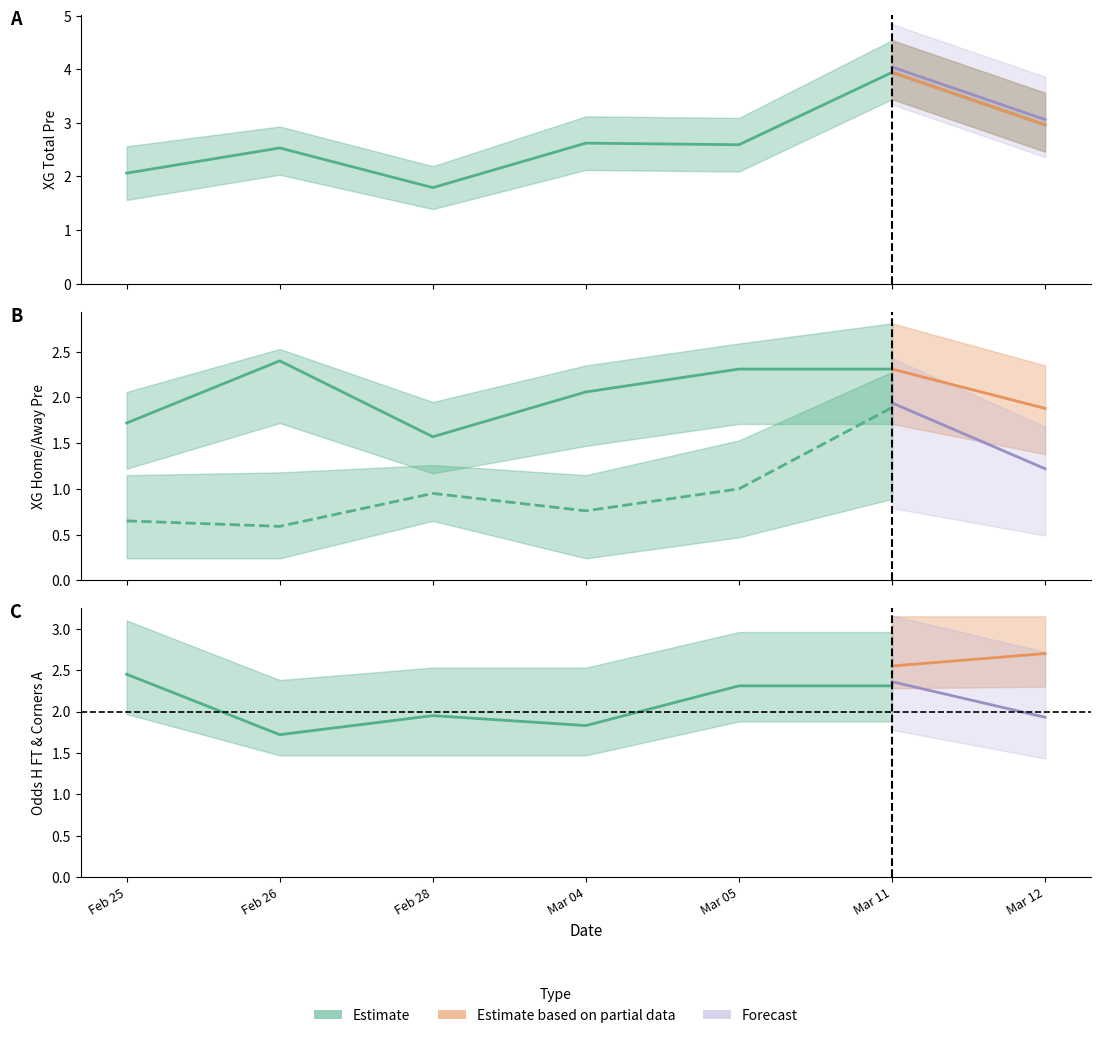

What is the difference between the XG_Total_Pre values at 6 and 0?

0.9